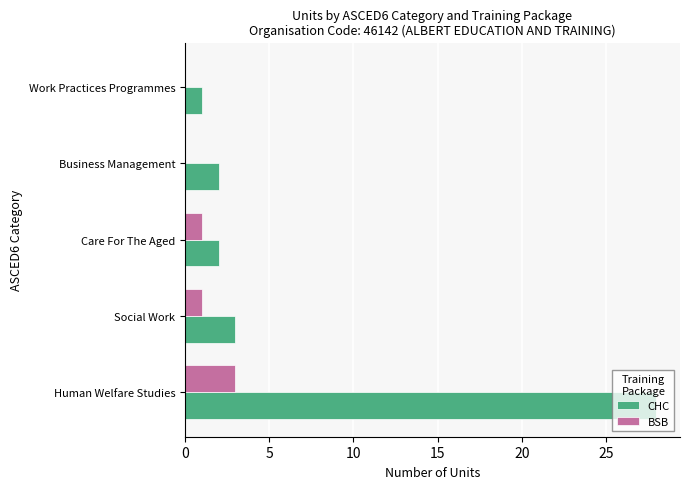

Which series has the largest total across all categories?

CHC